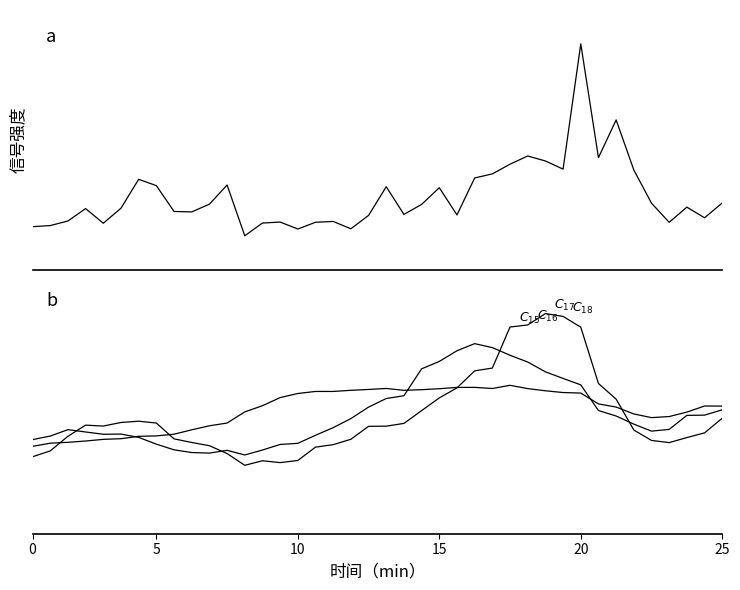

True or false: v_ma20 has more than 1 interior local peaks.

True